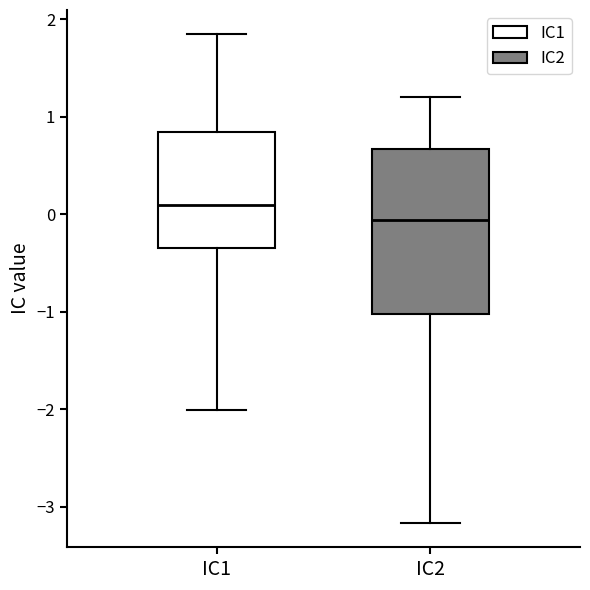

Which box is the tallest, from its lower edge to its upper edge?

IC2